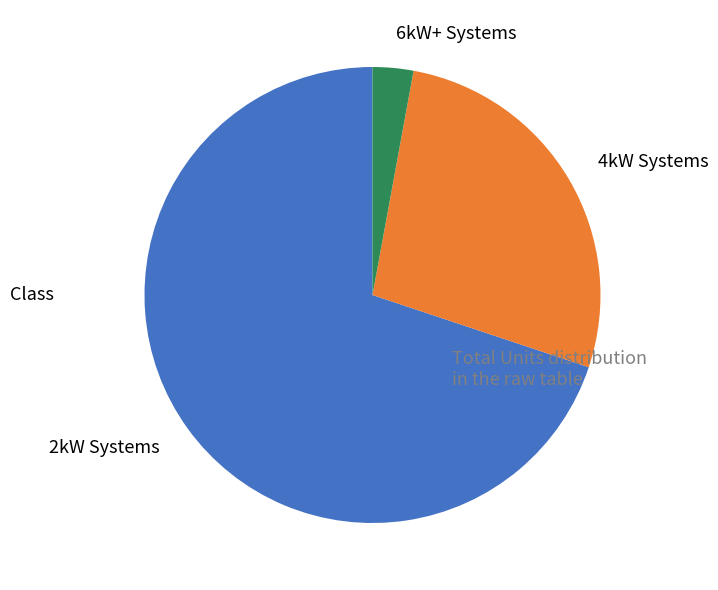

What is the largest slice in the pie chart?

2kW Systems